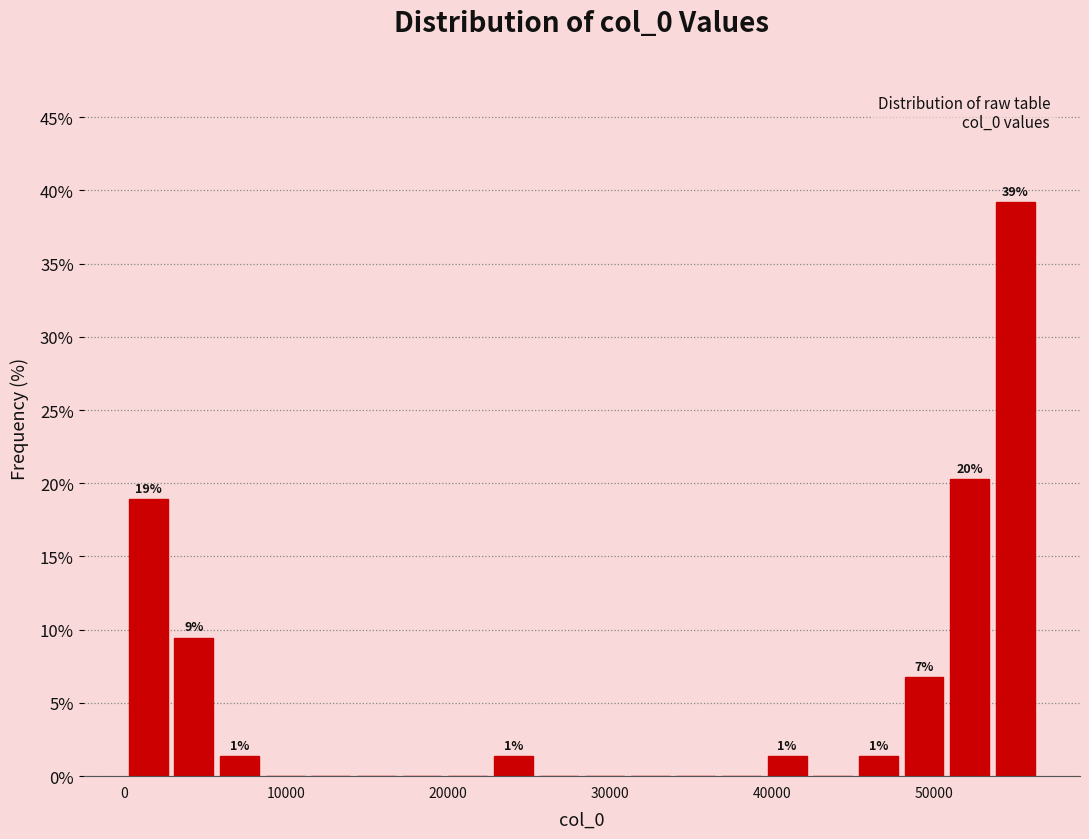

Around what value on the x-axis is the tallest bar? Give the approximate position of its centre, as read against the axis.

55000